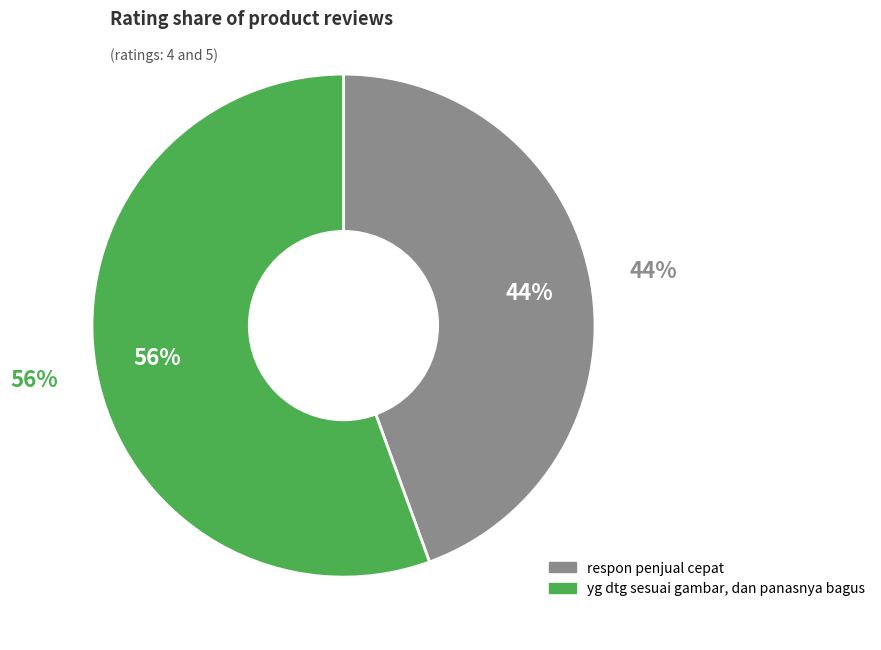

Do yg dtg sesuai gambar, dan panasnya bagus and respon penjual cepat together represent more than half of the pie?

Yes